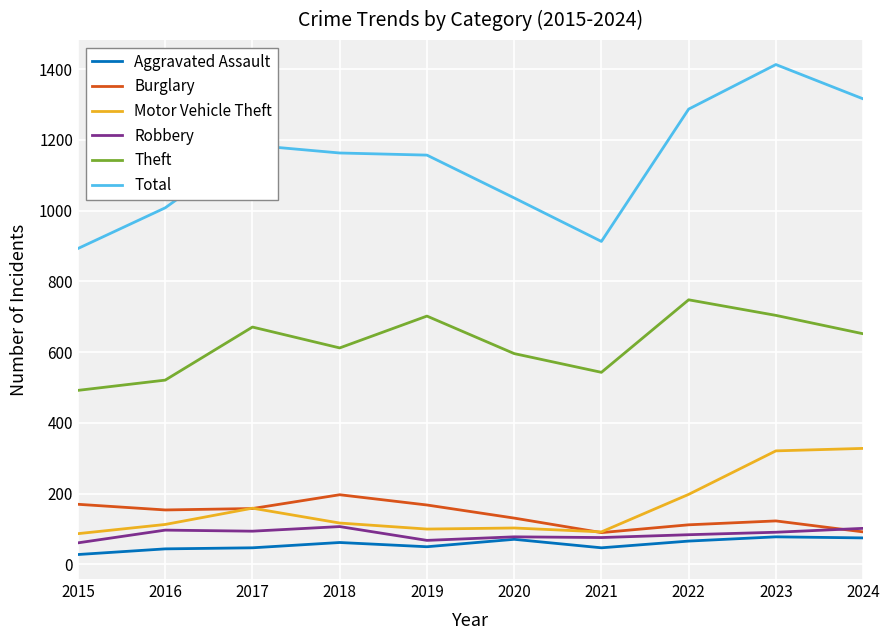

What is the spread (max minus min) of values at 2016?

964